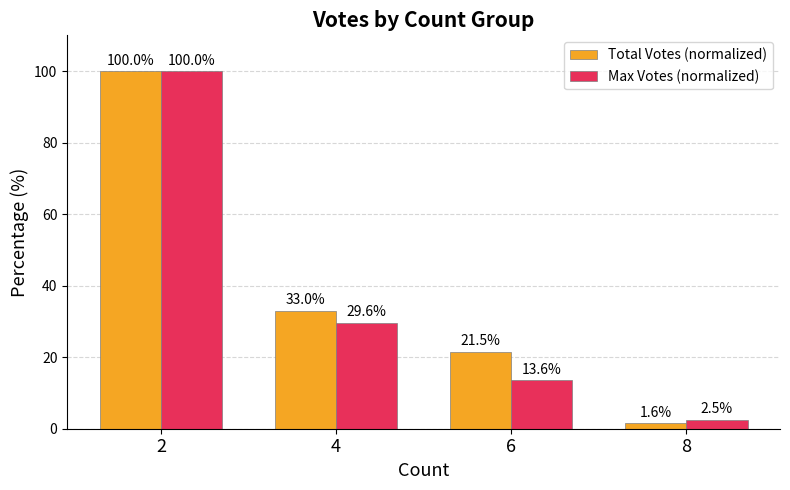

What is the difference between the maximum and minimum values in the Total Votes (normalized) series?

98.4